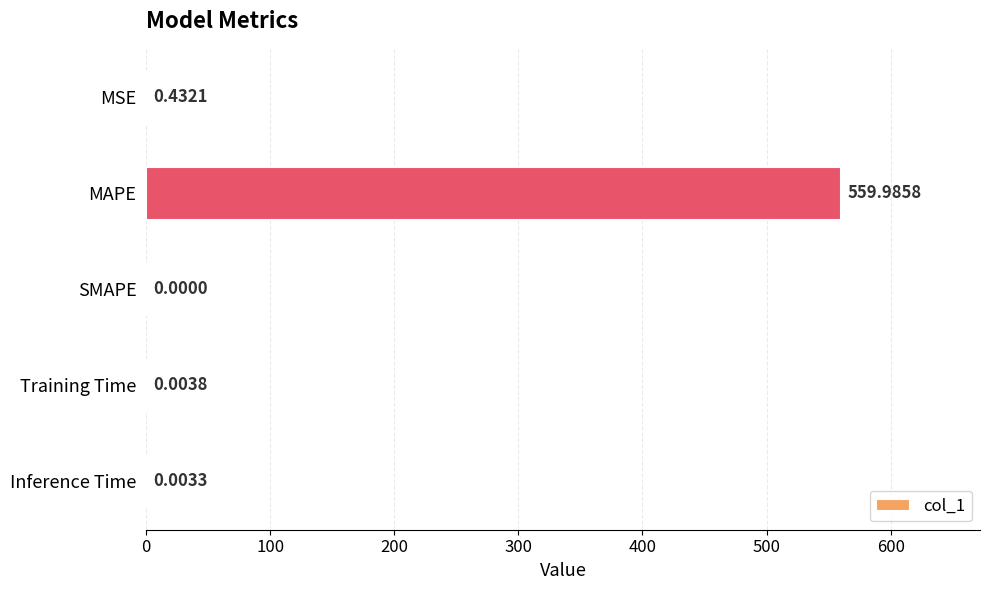

What is the sum of all values?

560.4